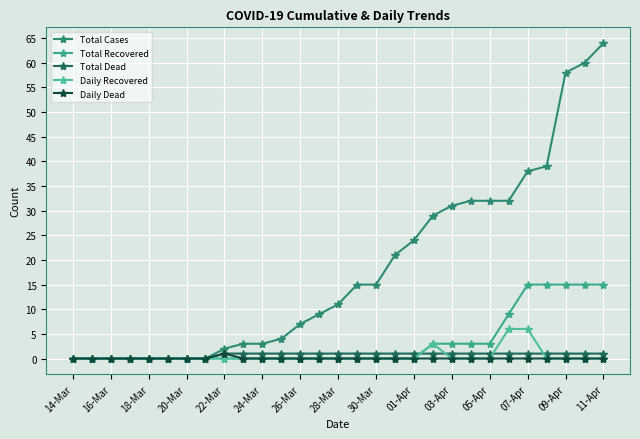

How many lines are shown in the chart?

5